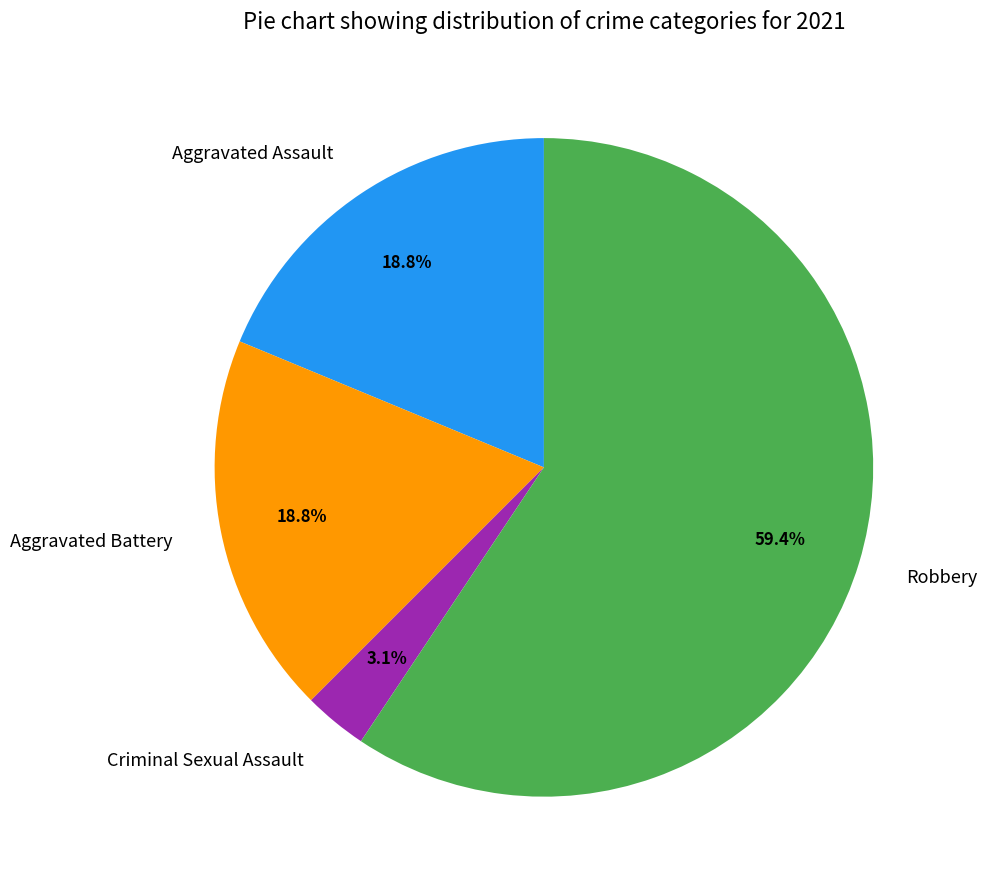

What is the ratio of the value at Aggravated Assault to the value at Robbery?

0.3